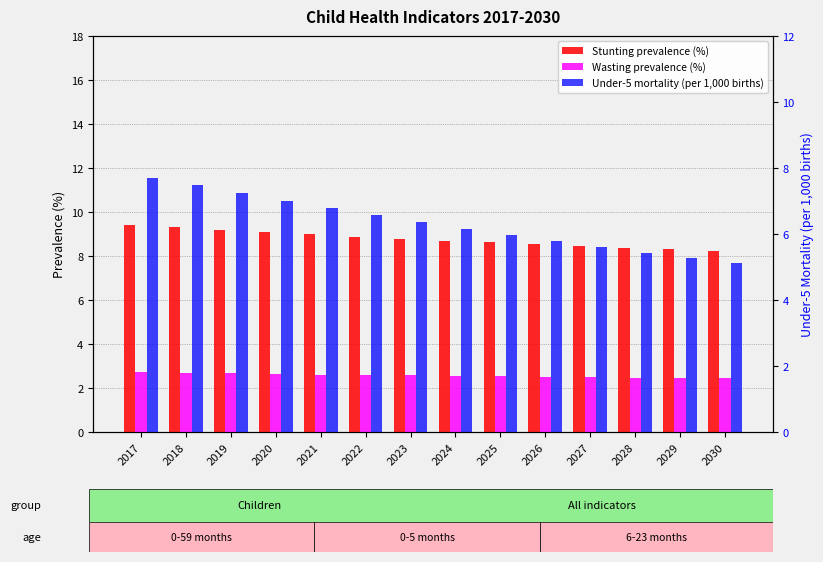

What is the total value across all series at 2017?

19.8